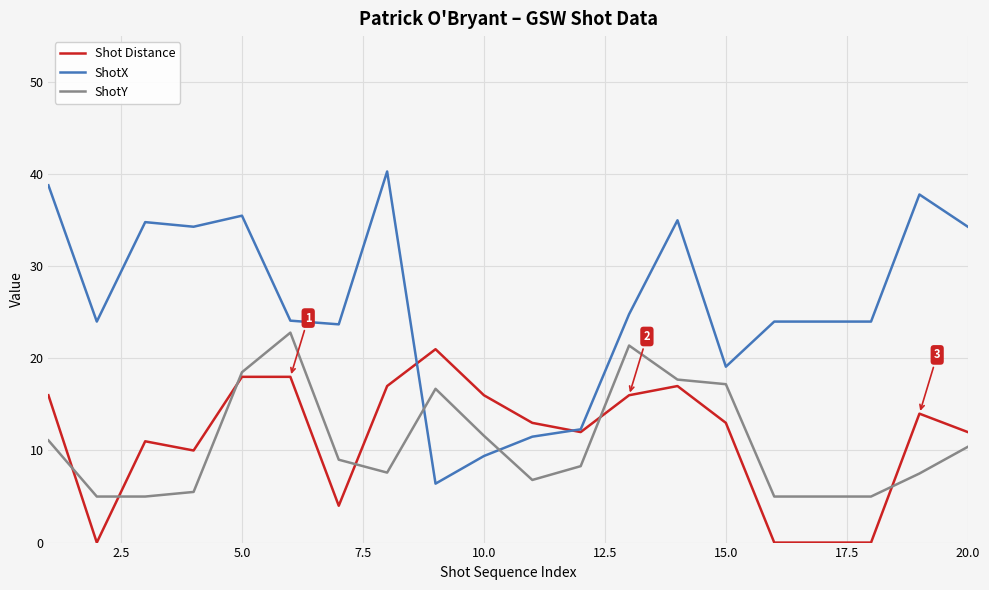

Which series has the widest spread of values?

ShotX